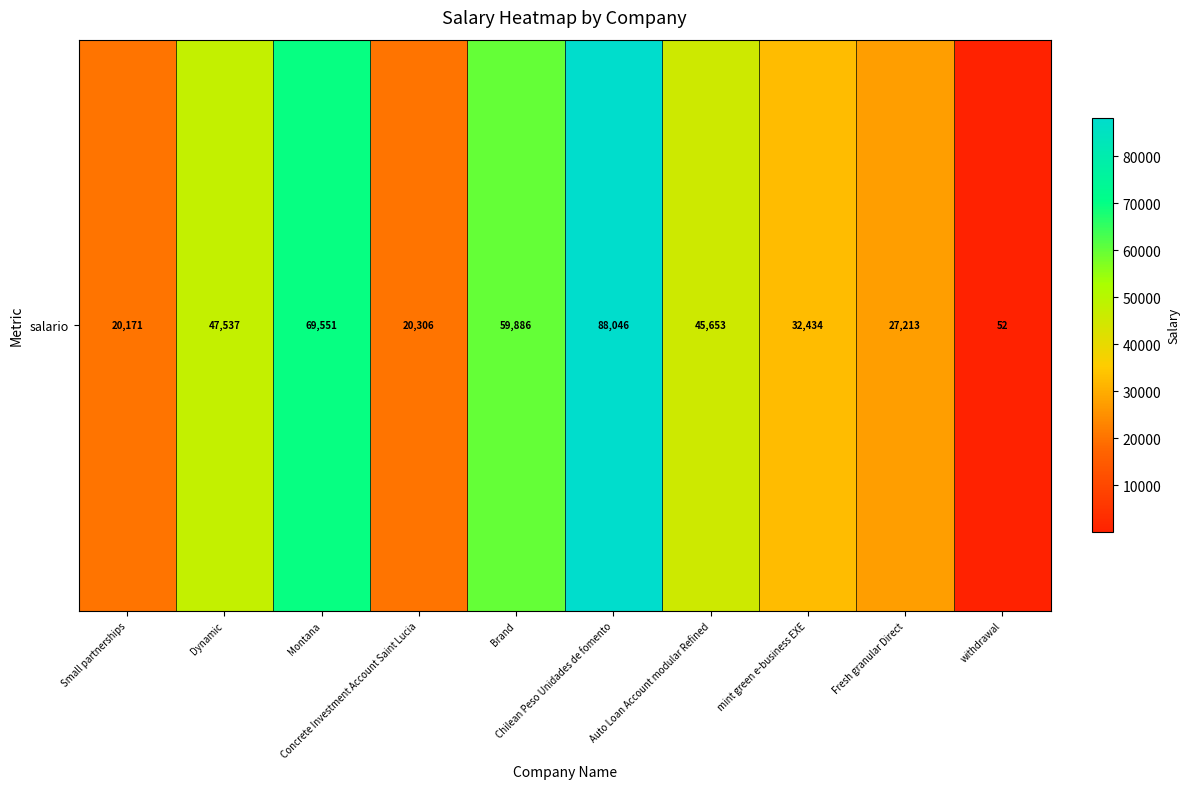

Where is the data nearest to the value 44049?

Auto Loan Account modular Refined